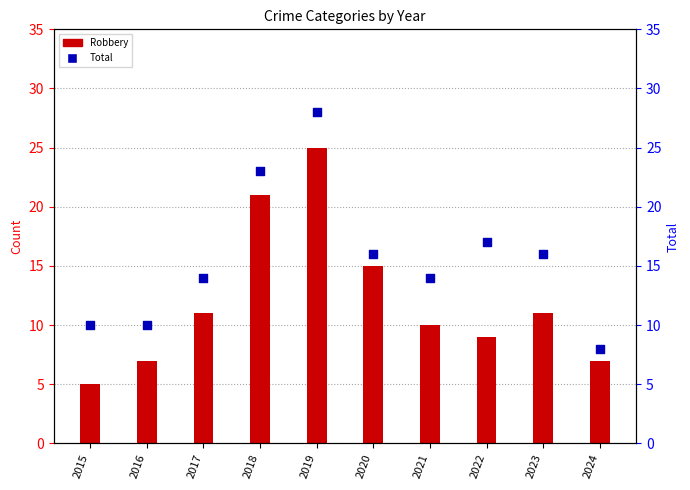

Which series has the largest total across all categories?

Total